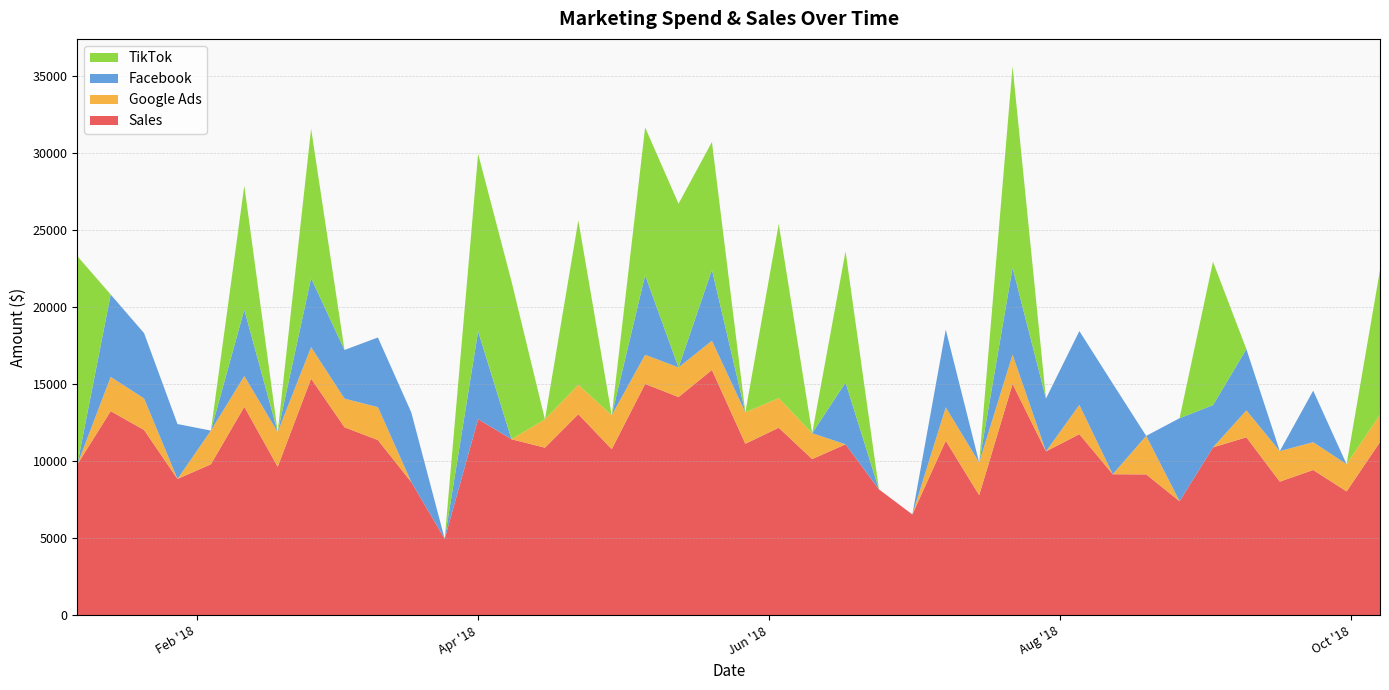

Reading left to right, list all the values displayed in this chart.

Sales: 1/7/2018=9779.8	1/14/2018=13245.2	1/21/2018=12022.7	1/28/2018=8847.0	2/4/2018=9797.1	2/11/2018=13527.6	2/18/2018=9635.4	2/25/2018=15355.1	3/4/2018=12199.4	3/11/2018=11368.2	3/18/2018=8640.4	3/25/2018=4960.3	4/1/2018=12726.5	4/8/2018=11421.7	4/15/2018=10875.3	4/22/2018=13048.1	4/29/2018=10775.9	5/6/2018=15013.6	5/13/2018=14158.3	5/20/2018=15918.1	5/27/2018=11128.8	6/3/2018=12170.4	6/10/2018=10134.7	6/17/2018=11093.5	6/24/2018=8170.6	7/1/2018=6542.7	7/8/2018=11325.8	7/15/2018=7793.2	7/22/2018=15010.9	7/29/2018=10634.3	8/5/2018=11751.4	8/12/2018=9151.2	8/19/2018=9141.5	8/26/2018=7399.9	9/2/2018=10893.2	9/9/2018=11550.5	9/16/2018=8672.1	9/23/2018=9427.2	9/30/2018=8036.9	10/7/2018=11240.6
Google Ads: 1/7/2018=0.0	1/14/2018=2218.9	1/21/2018=2047.0	1/28/2018=0.0	2/4/2018=2187.3	2/11/2018=1993.0	2/18/2018=2253.0	2/25/2018=2042.3	3/4/2018=1859.0	3/11/2018=2136.0	3/18/2018=0.0	3/25/2018=0.0	4/1/2018=0.0	4/8/2018=0.0	4/15/2018=1839.4	4/22/2018=1907.1	4/29/2018=2204.4	5/6/2018=1889.5	5/13/2018=1922.6	5/20/2018=1897.9	5/27/2018=2036.8	6/3/2018=1922.9	6/10/2018=1679.6	6/17/2018=0.0	6/24/2018=0.0	7/1/2018=0.0	7/8/2018=2162.5	7/15/2018=2117.4	7/22/2018=1898.9	7/29/2018=0.0	8/5/2018=1898.5	8/12/2018=0.0	8/19/2018=2499.4	8/26/2018=0.0	9/2/2018=0.0	9/9/2018=1743.1	9/16/2018=1979.1	9/23/2018=1802.4	9/30/2018=1764.5	10/7/2018=1772.0
Facebook: 1/7/2018=0.0	1/14/2018=5349.6	1/21/2018=4235.9	1/28/2018=3562.2	2/4/2018=0.0	2/11/2018=4310.6	2/18/2018=0.0	2/25/2018=4478.8	3/4/2018=3156.9	3/11/2018=4522.0	3/18/2018=4520.3	3/25/2018=0.0	4/1/2018=5698.5	4/8/2018=0.0	4/15/2018=0.0	4/22/2018=0.0	4/29/2018=0.0	5/6/2018=5160.9	5/13/2018=0.0	5/20/2018=4605.1	5/27/2018=0.0	6/3/2018=0.0	6/10/2018=0.0	6/17/2018=4006.9	6/24/2018=0.0	7/1/2018=0.0	7/8/2018=5049.5	7/15/2018=0.0	7/22/2018=5643.3	7/29/2018=3429.4	8/5/2018=4793.1	8/12/2018=5880.2	8/19/2018=0.0	8/26/2018=5387.3	9/2/2018=2744.4	9/9/2018=3977.5	9/16/2018=0.0	9/23/2018=3343.3	9/30/2018=0.0	10/7/2018=0.0
TikTok: 1/7/2018=13528.1	1/14/2018=0.0	1/21/2018=0.0	1/28/2018=0.0	2/4/2018=0.0	2/11/2018=8045.4	2/18/2018=0.0	2/25/2018=9697.3	3/4/2018=0.0	3/11/2018=0.0	3/18/2018=0.0	3/25/2018=0.0	4/1/2018=11522.1	4/8/2018=10243.4	4/15/2018=0.0	4/22/2018=10667.4	4/29/2018=0.0	5/6/2018=9589.7	5/13/2018=10626.1	5/20/2018=8291.8	5/27/2018=0.0	6/3/2018=11307.2	6/10/2018=0.0	6/17/2018=8515.7	6/24/2018=0.0	7/1/2018=0.0	7/8/2018=0.0	7/15/2018=0.0	7/22/2018=13065.6	7/29/2018=0.0	8/5/2018=0.0	8/12/2018=0.0	8/19/2018=0.0	8/26/2018=0.0	9/2/2018=9304.2	9/9/2018=0.0	9/16/2018=0.0	9/23/2018=0.0	9/30/2018=0.0	10/7/2018=9395.4